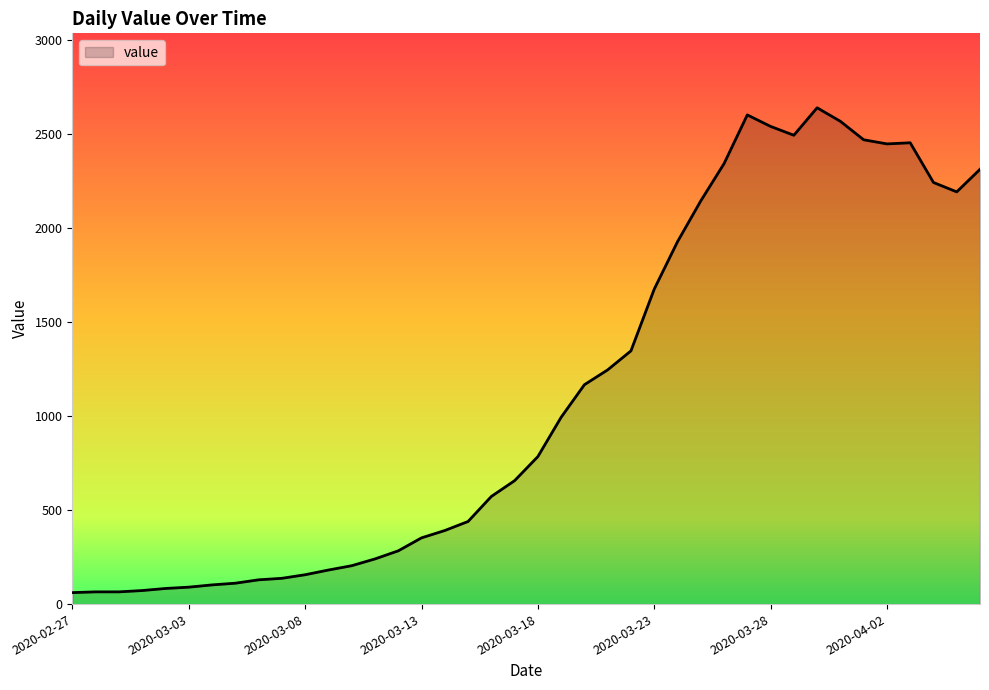

What is the greatest value displayed?

2638